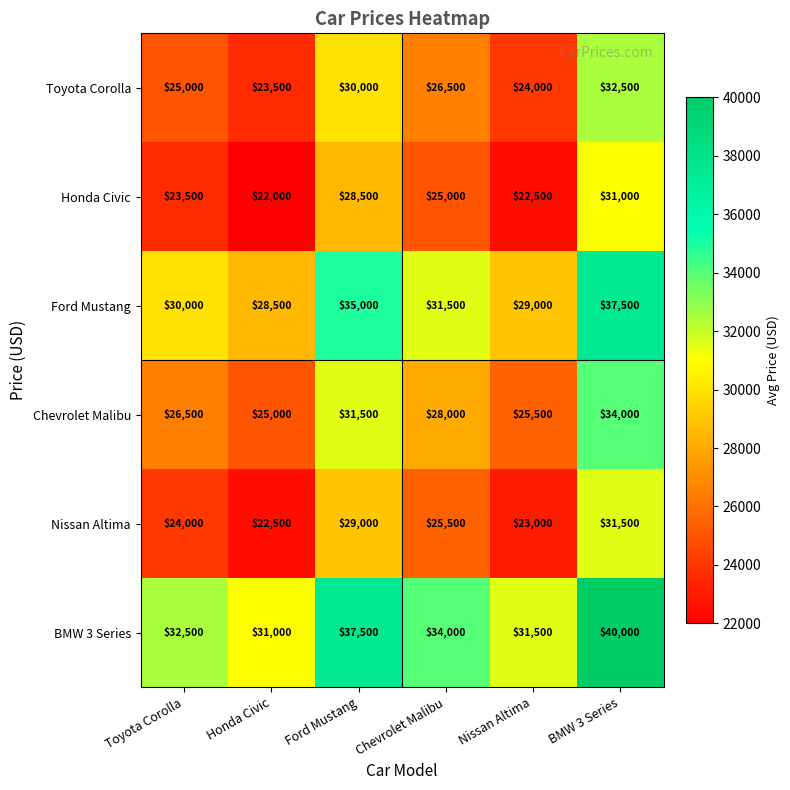

What is the lowest value of the Toyota Corolla series?

23500